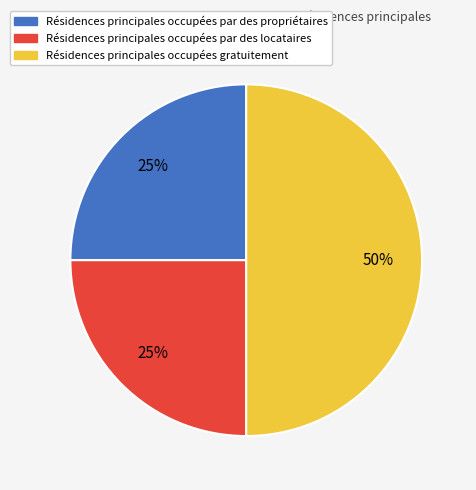

To the nearest percent, what is the difference between the largest and smallest slice percentages?

25%